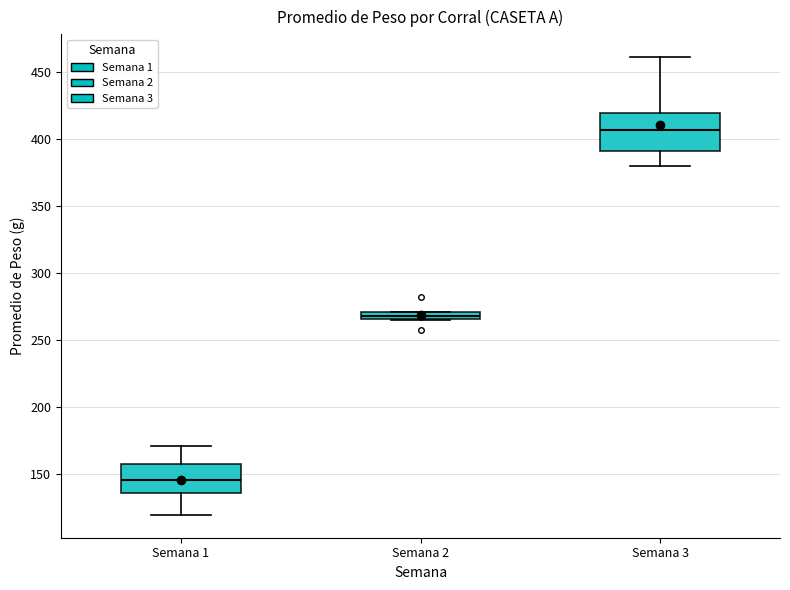

Which box's median line is the lowest?

Semana 1